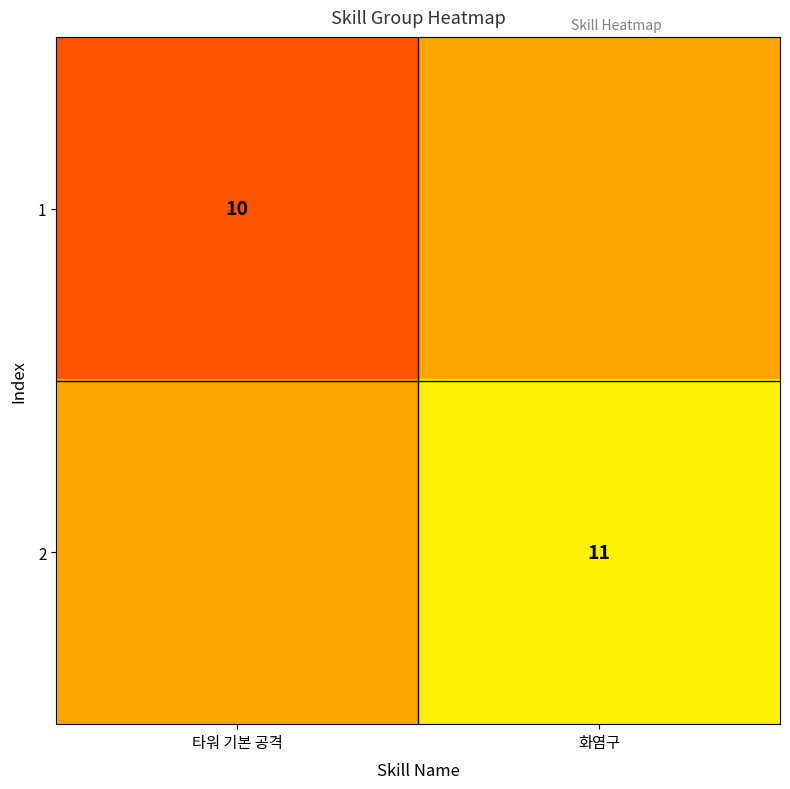

How many data points does each series have?

2